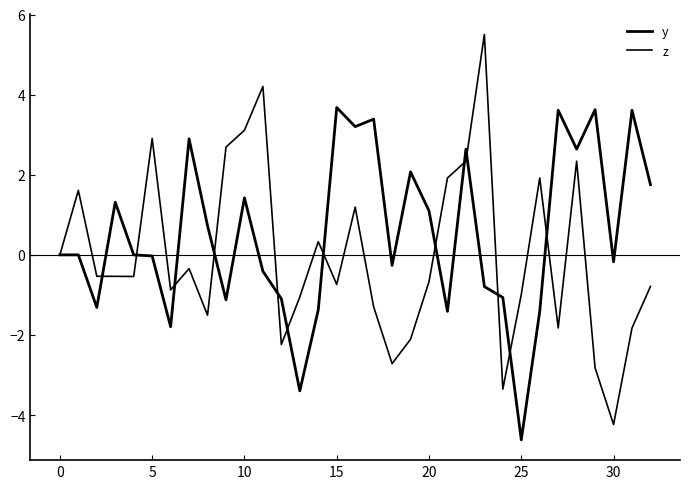

Which series has the widest spread of values?

z